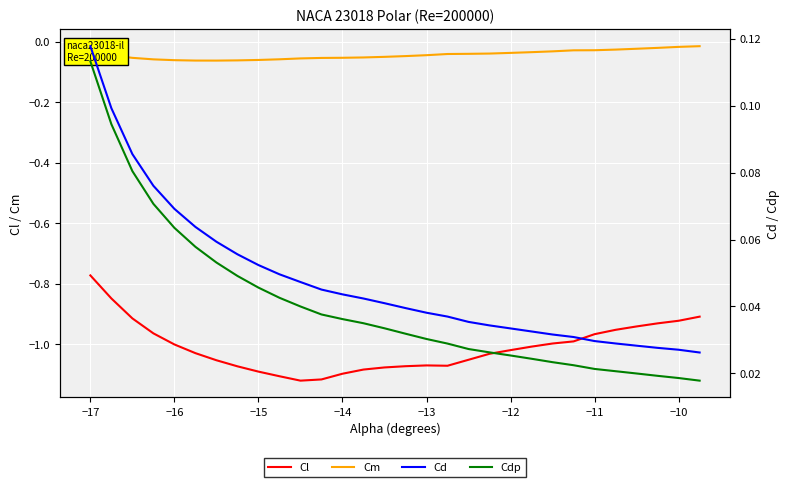

True or false: Cl and Cd cross at least once.

False